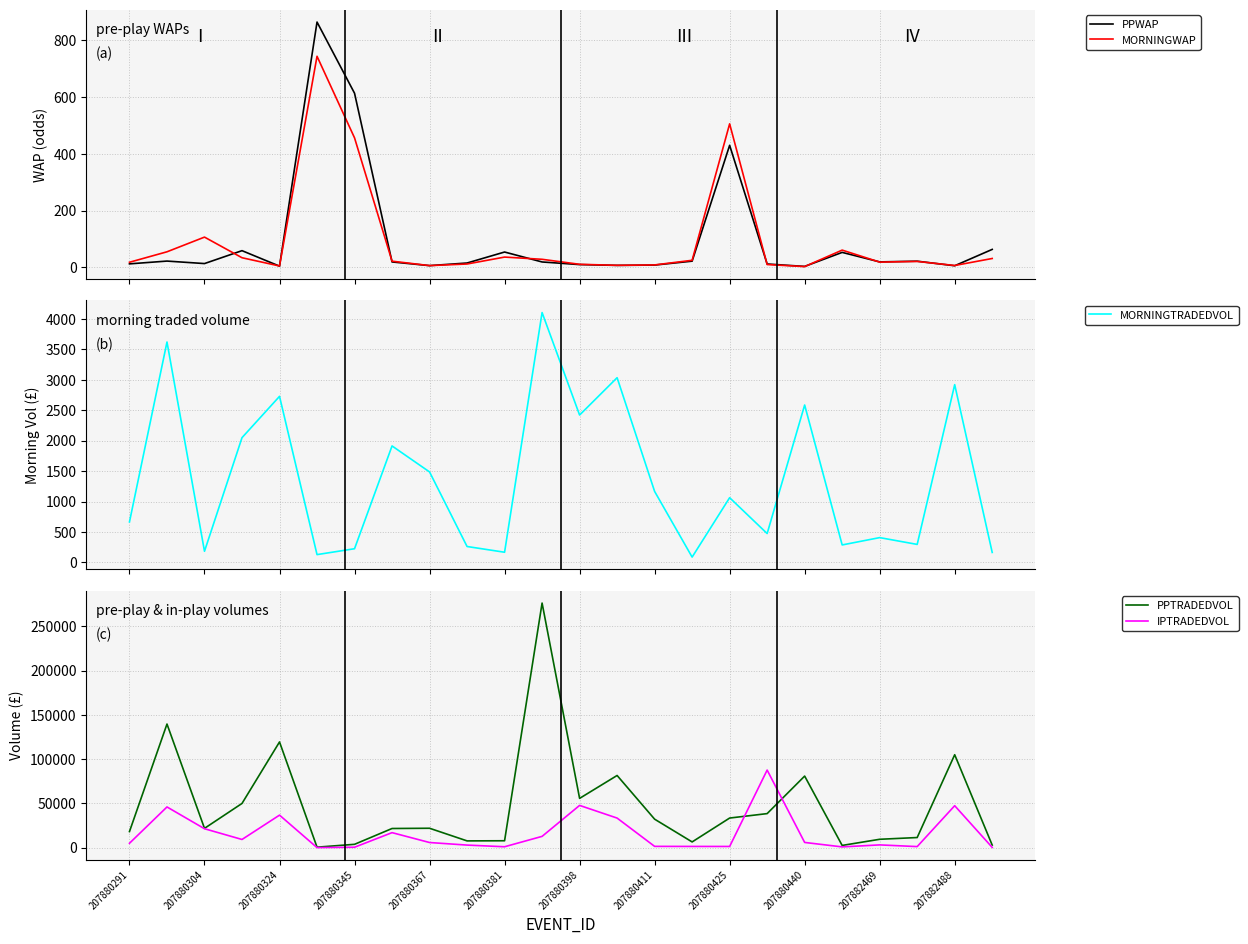

Is it true that PPTRADEDVOL equals 51044.7 at 207880411?

False